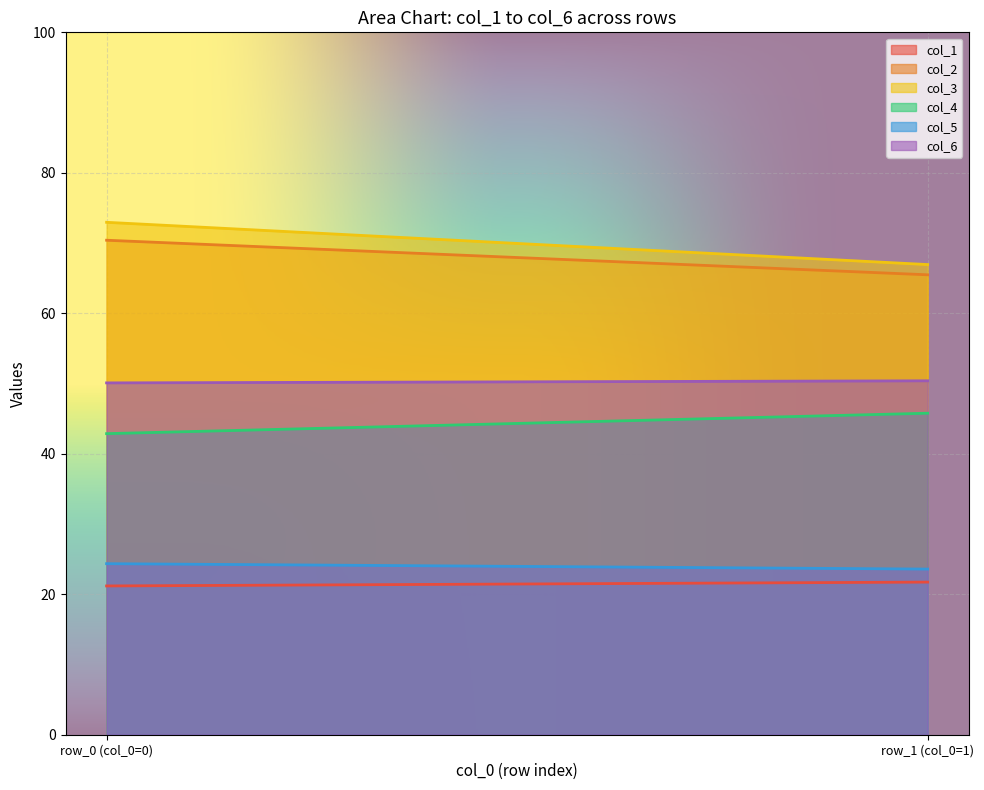

What is the average value of the col_2 series?

67.9